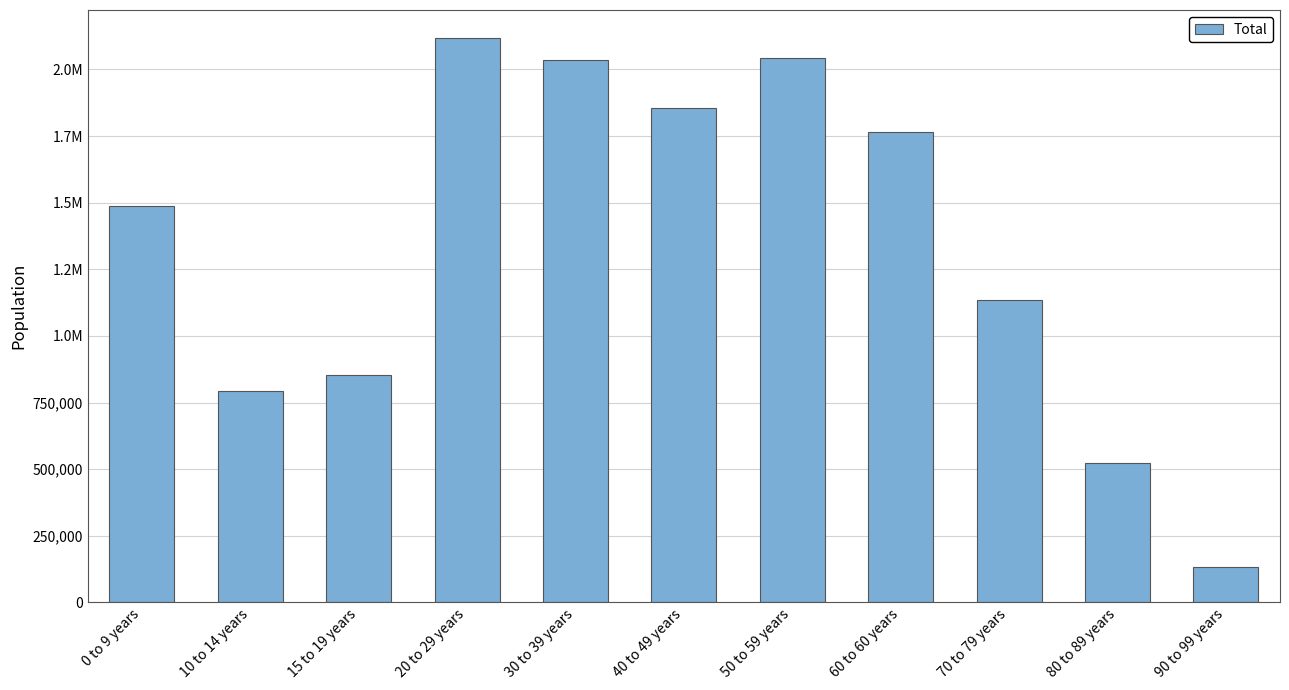

What is the ratio of the value at 20 to 29 years to the value at 0 to 9 years?

1.4